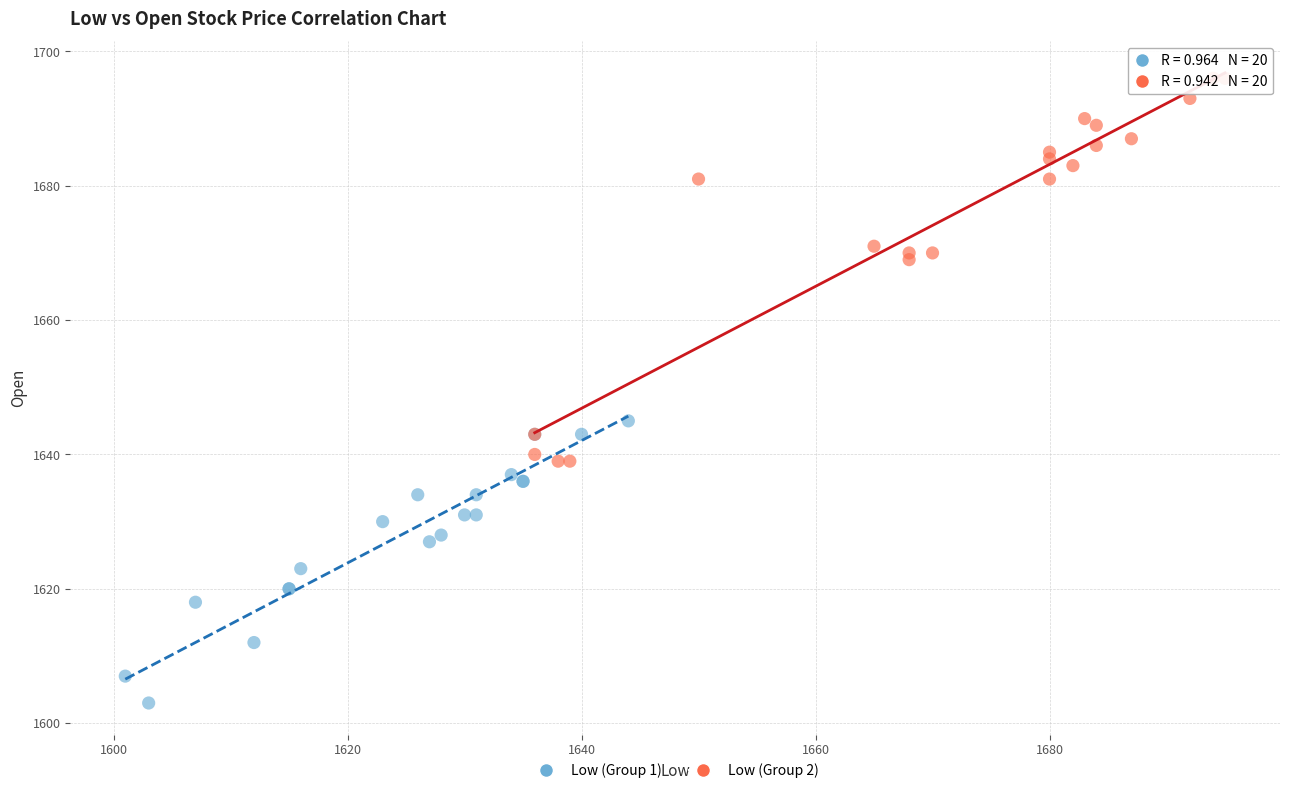

What are all the series names shown in the legend?

Low (Group 1), Low (Group 2)